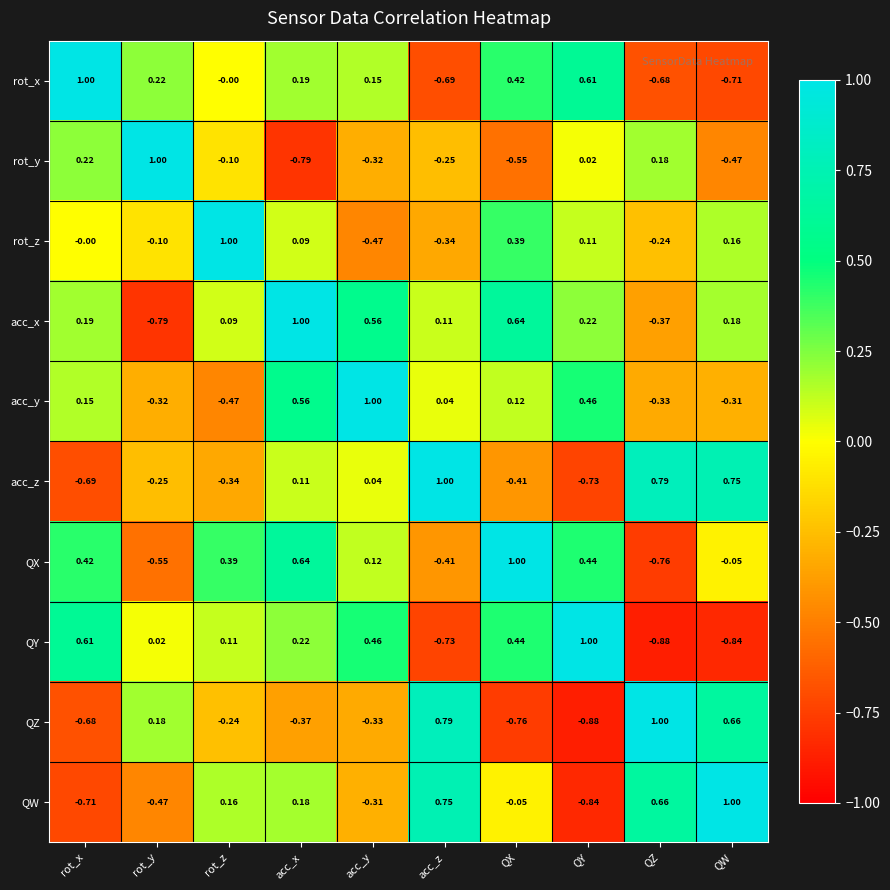

At which label does QZ first exceed 0?

rot_y